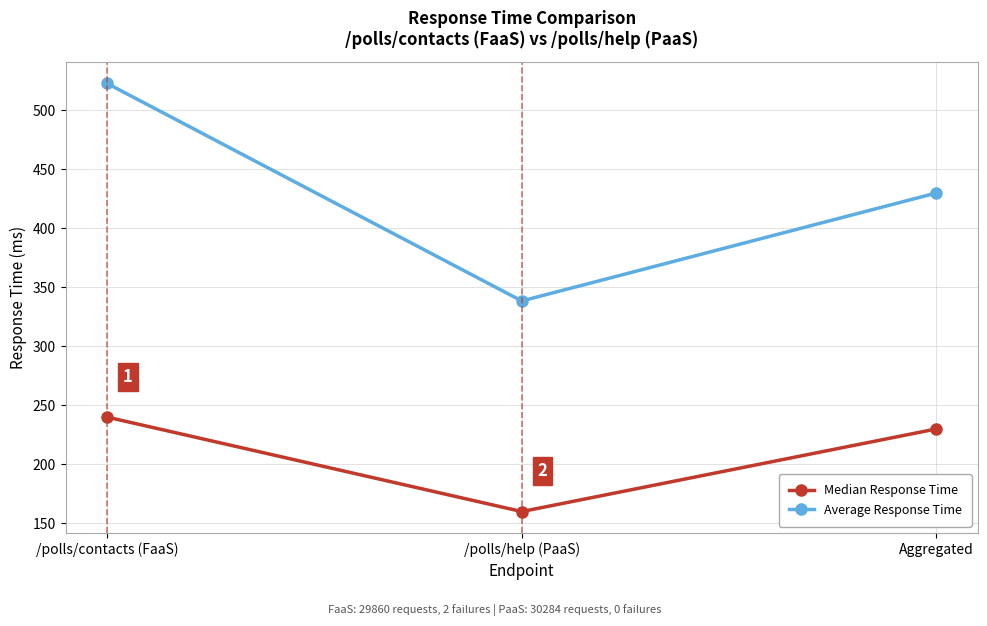

The value of Median Response Time at /polls/help (PaaS) is 160.0. True or false?

True